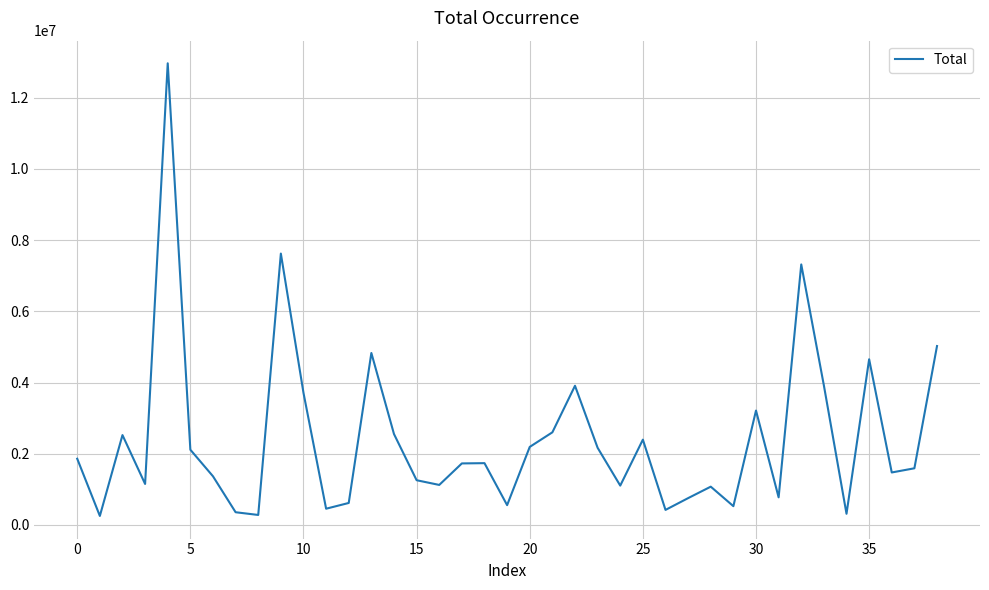

What is the maximum value shown in the chart?

12965435